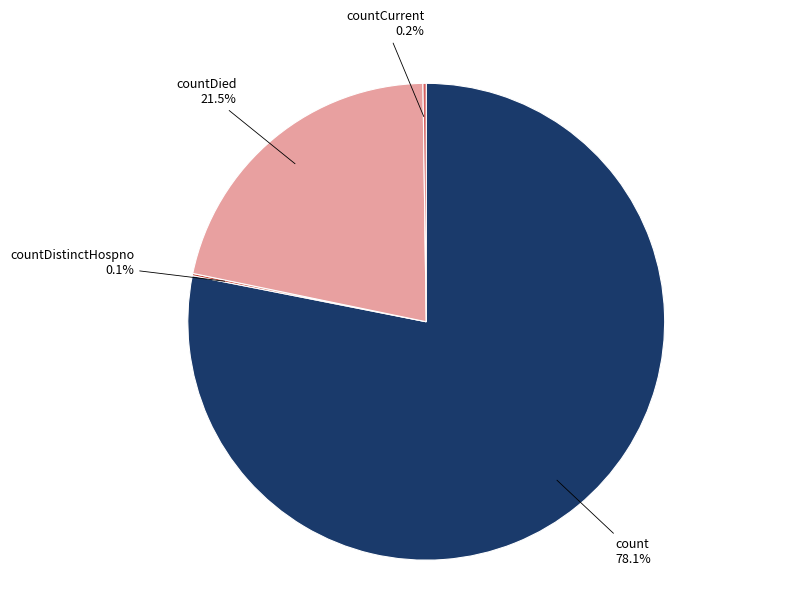

What is the ratio of the value at countDied to the value at count?

0.3